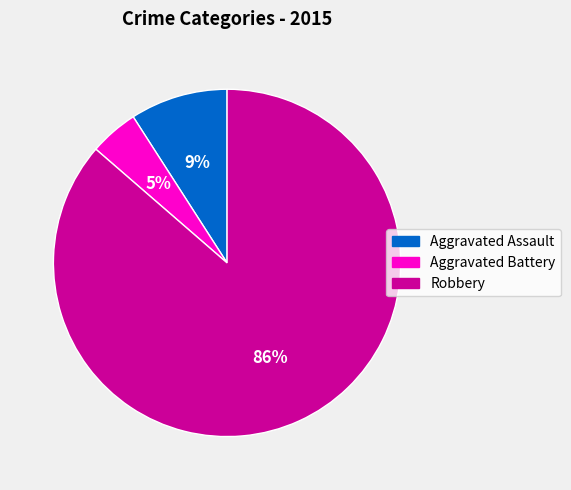

To the nearest percent, what is the average slice percentage?

33%